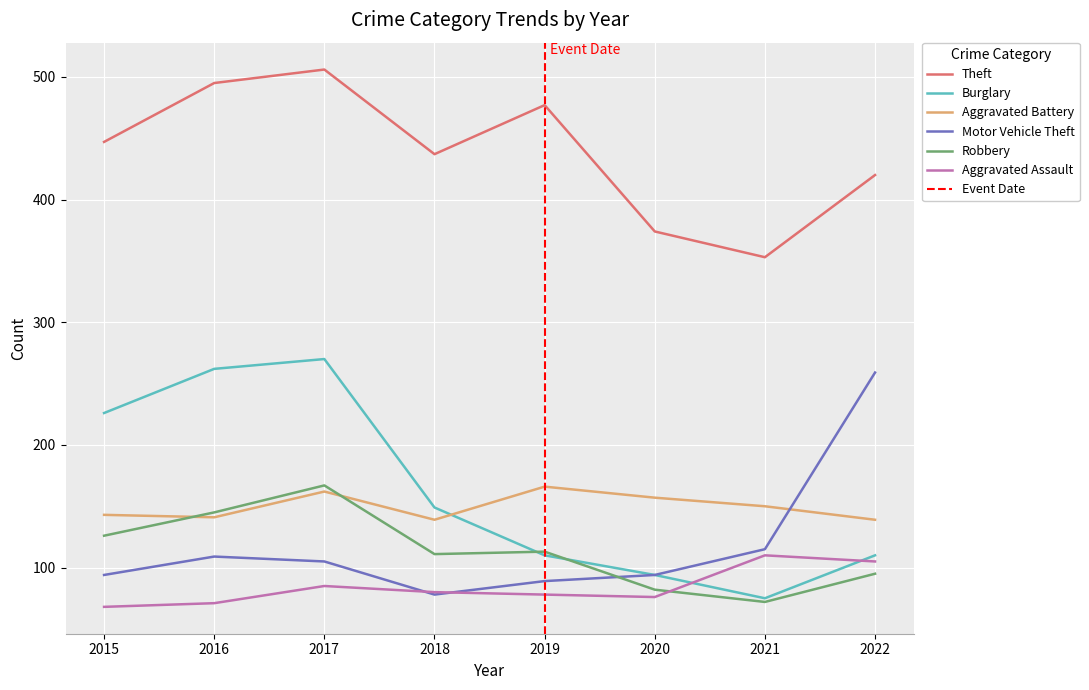

How many times do Burglary and Aggravated Assault cross each other?

2